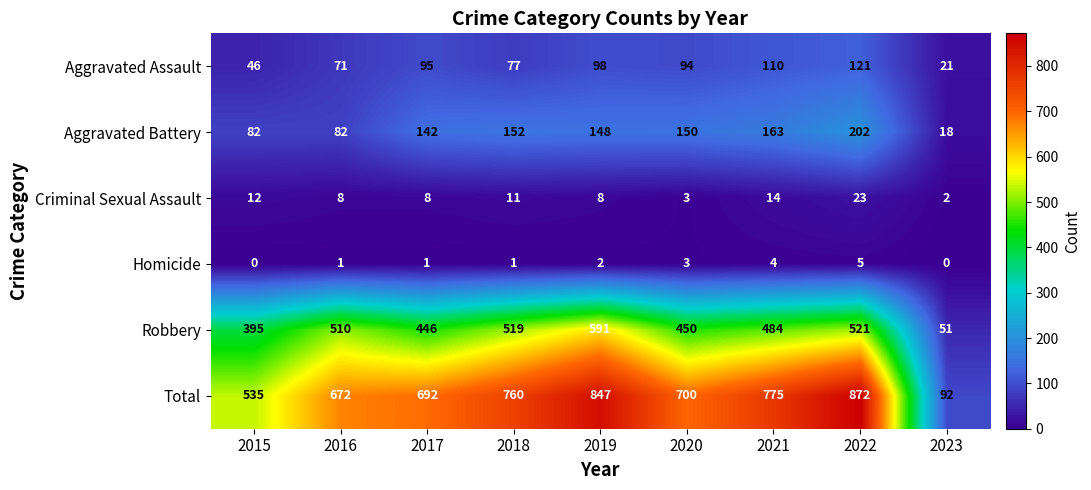

What is the total value across all series at 2015?

1070